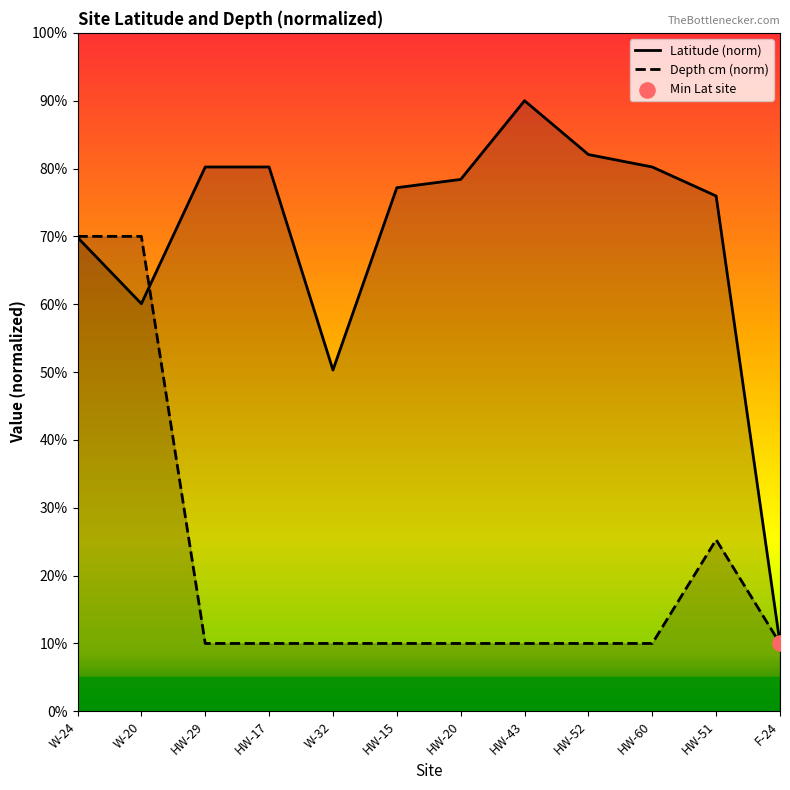

Is the value of Lat at HW-17 greater than the value of Depth (cm) at W-32?

Yes